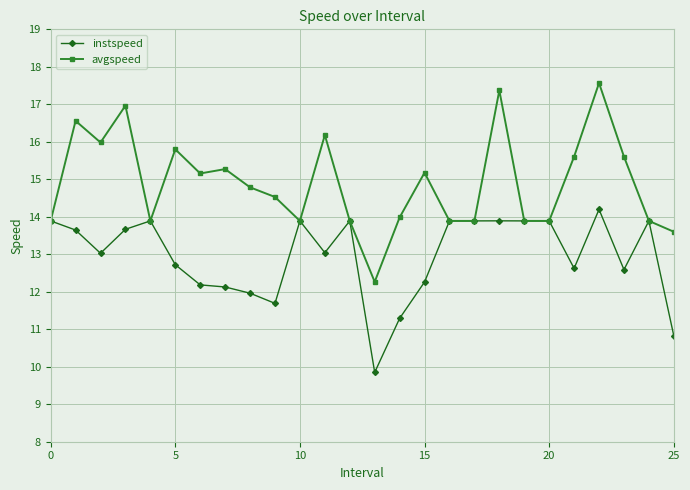

What is the difference between the maximum and minimum values in the instspeed series?

4.3